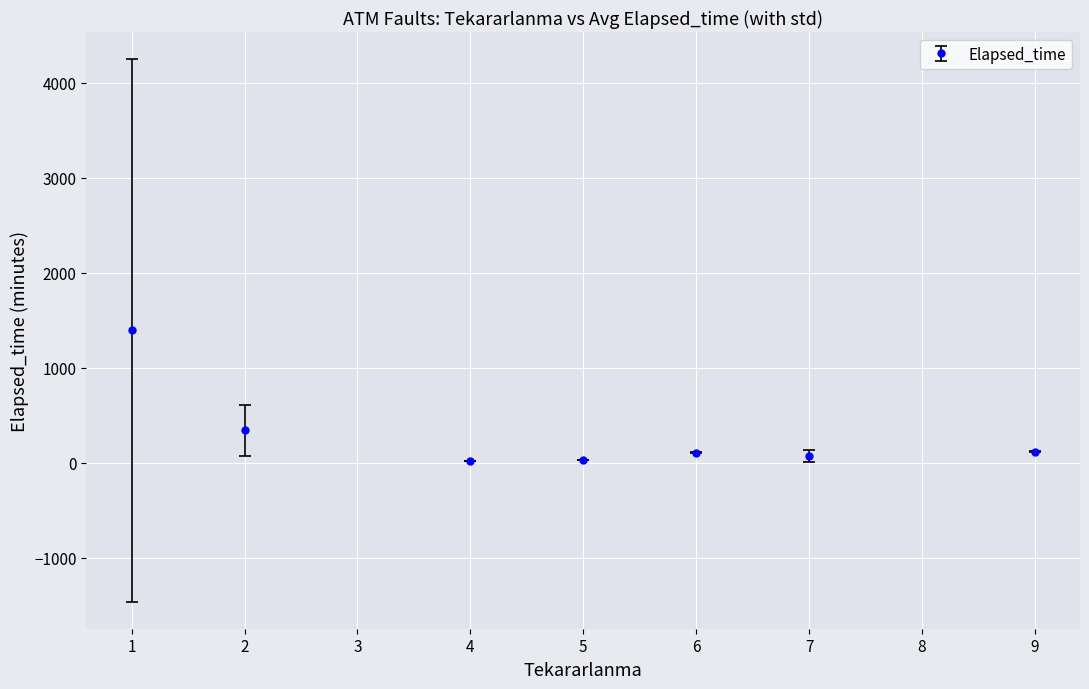

True or false: there are more than 0 points higher than both neighbors.

True